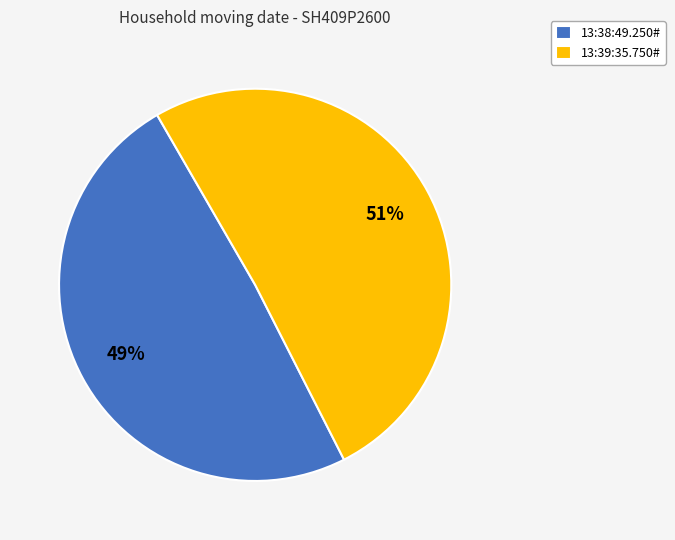

How many slices are in this pie chart?

2